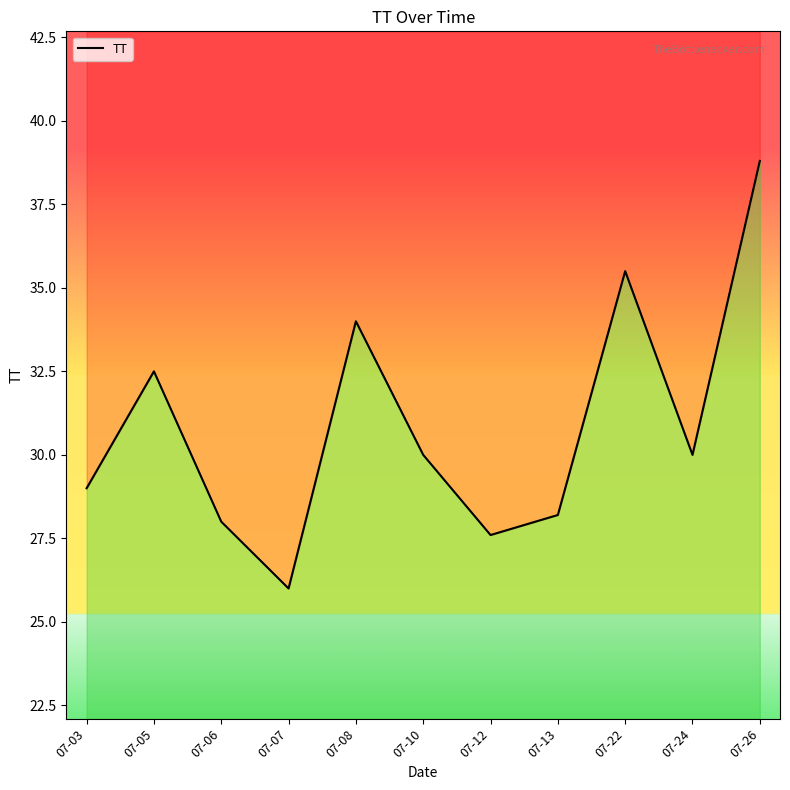

What value does the data have at 07-07?

26.0